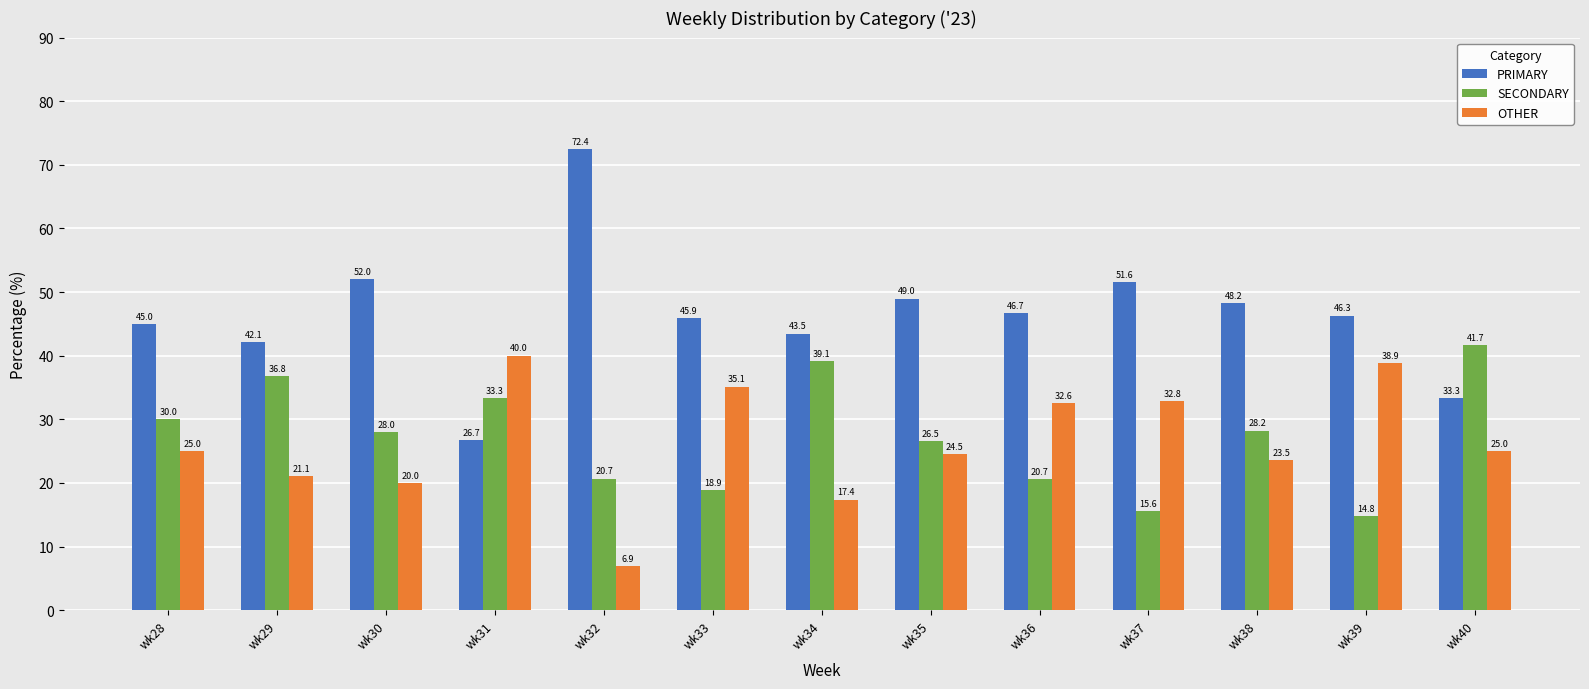

How many values in the OTHER series are below 25?

6